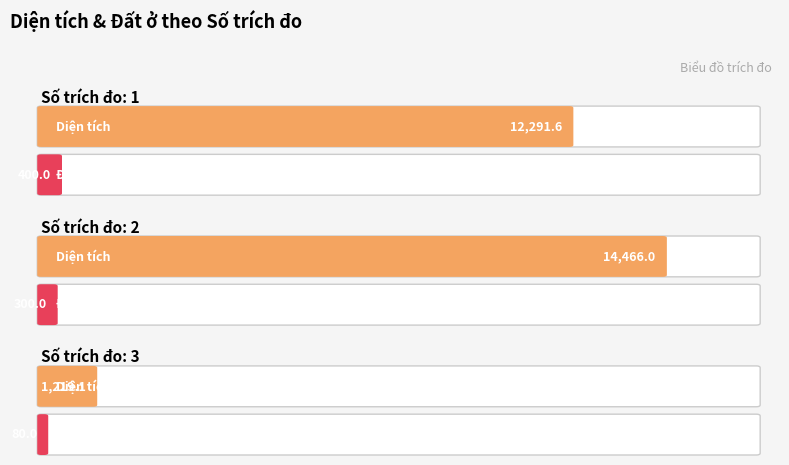

Which series has the largest total across all categories?

Diện tích